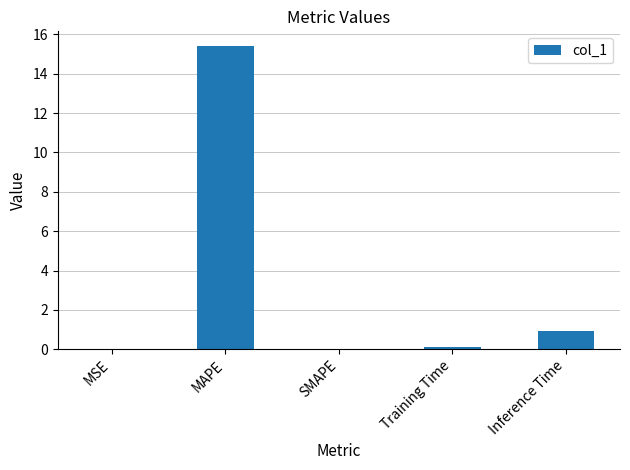

What is the sum of all values?

16.5